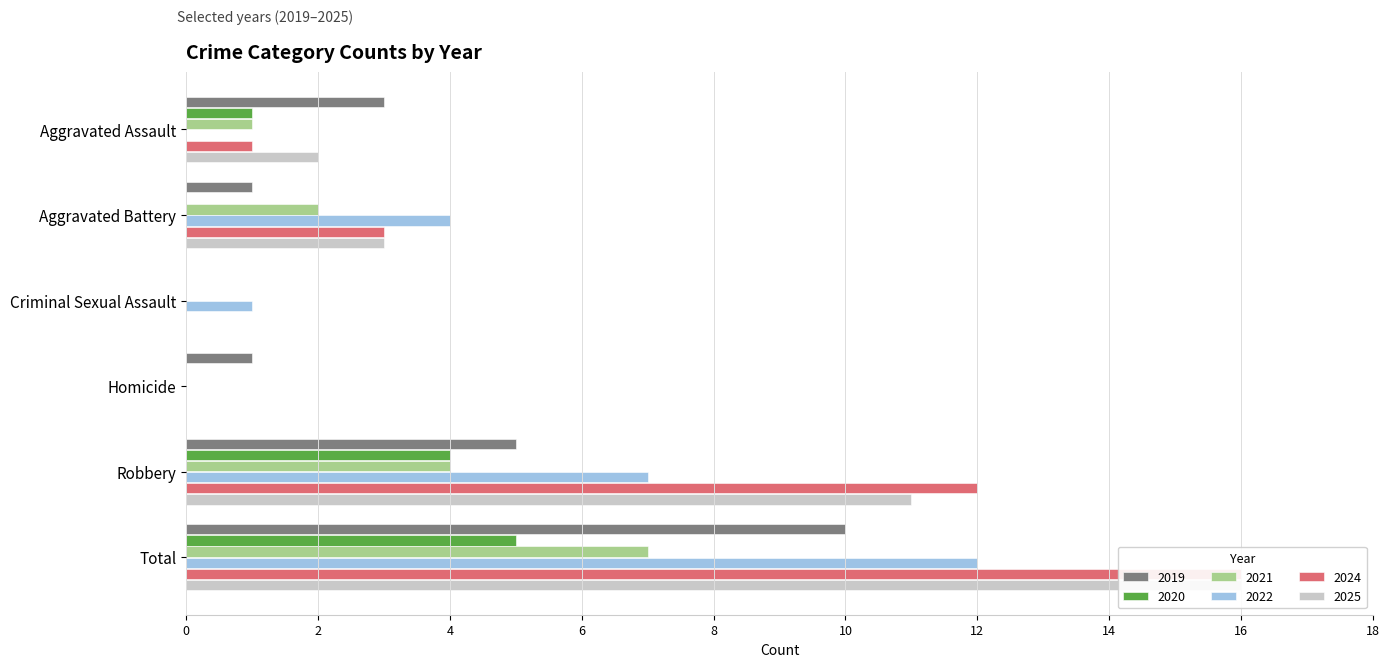

How many bars are there in each group?

6